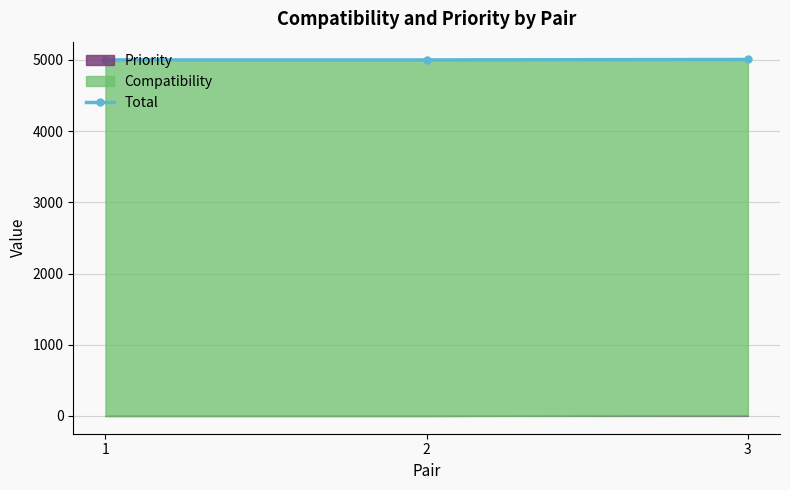

How many lines are shown in the chart?

1